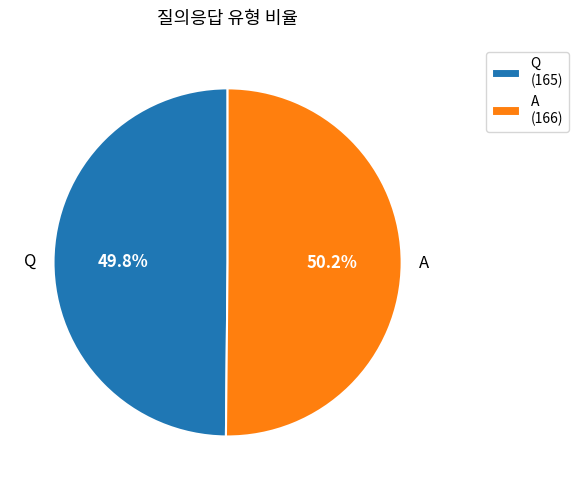

What percentage is the Q slice, to the nearest percent?

50%